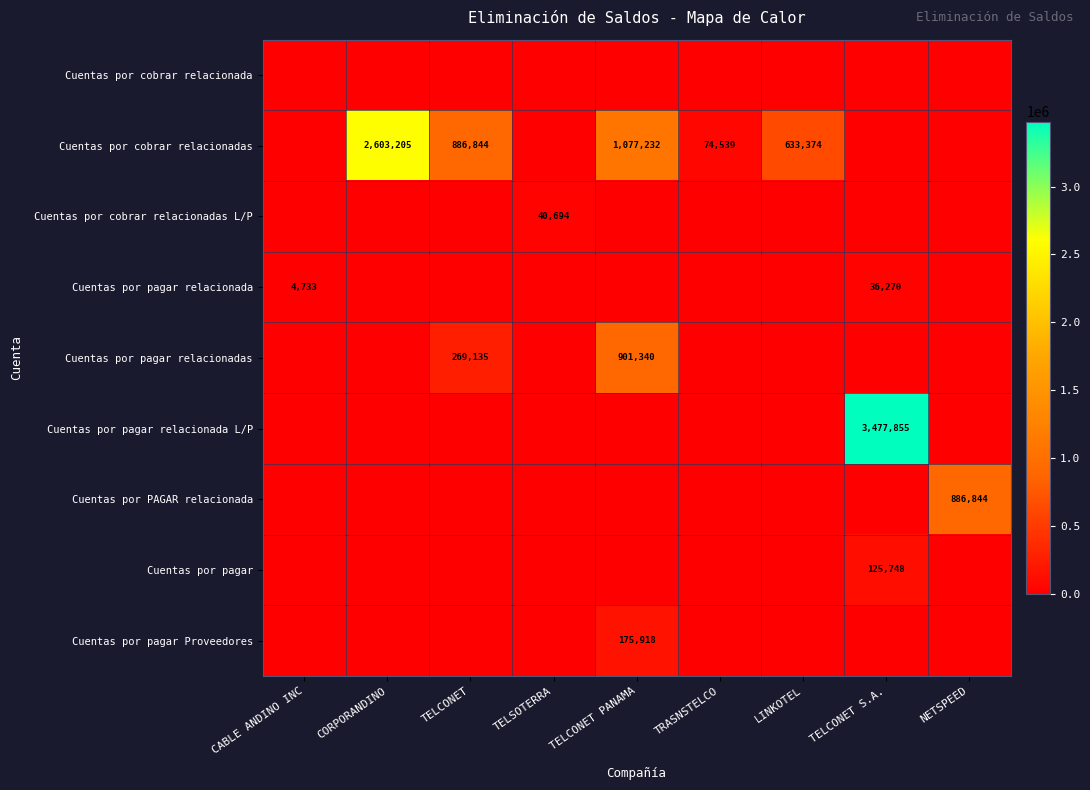

At how many categories does at least one series exceed 1928952?

2